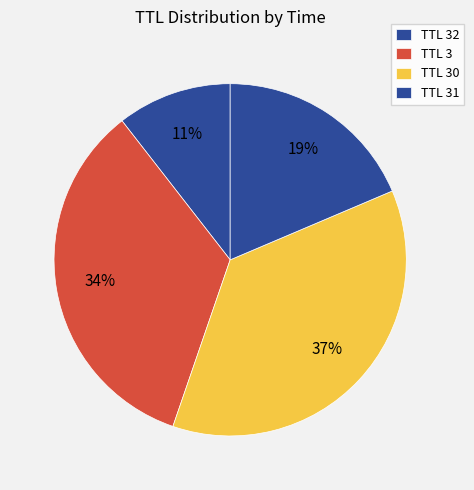

Count the number of slices in the pie.

4